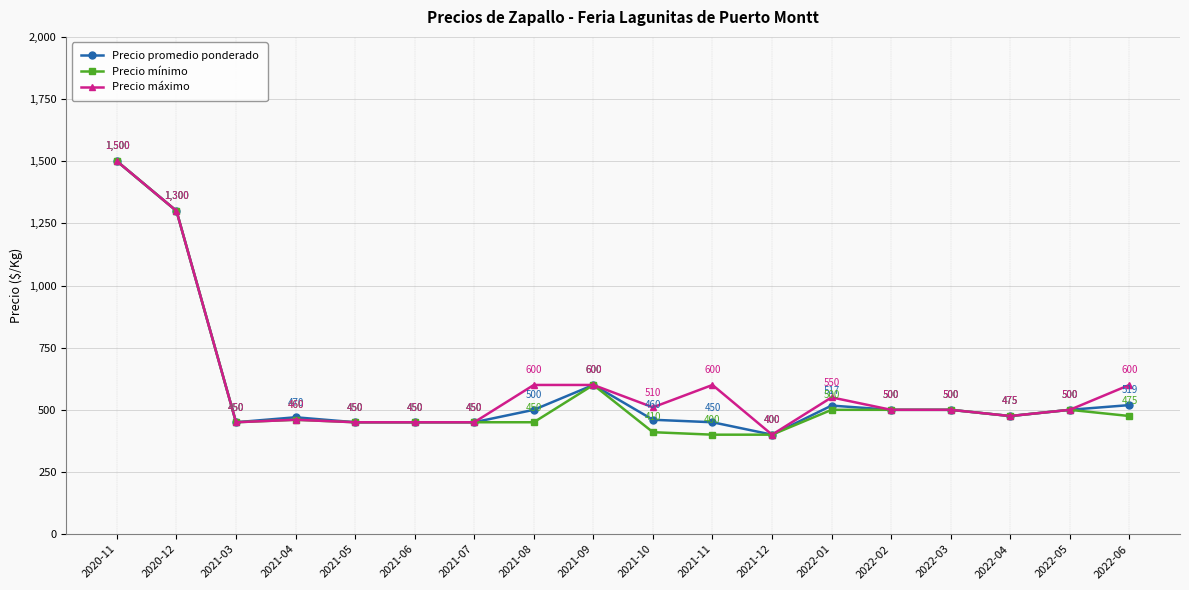

Is this an area chart (filled region under the line)?

No